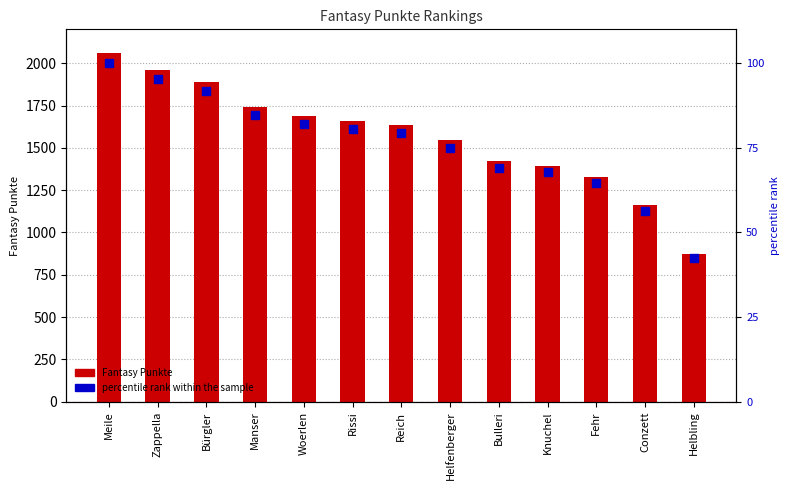

Is the value of percentile rank within the sample at Rissi greater than the value of Fantasy Punkte at Helbling?

No